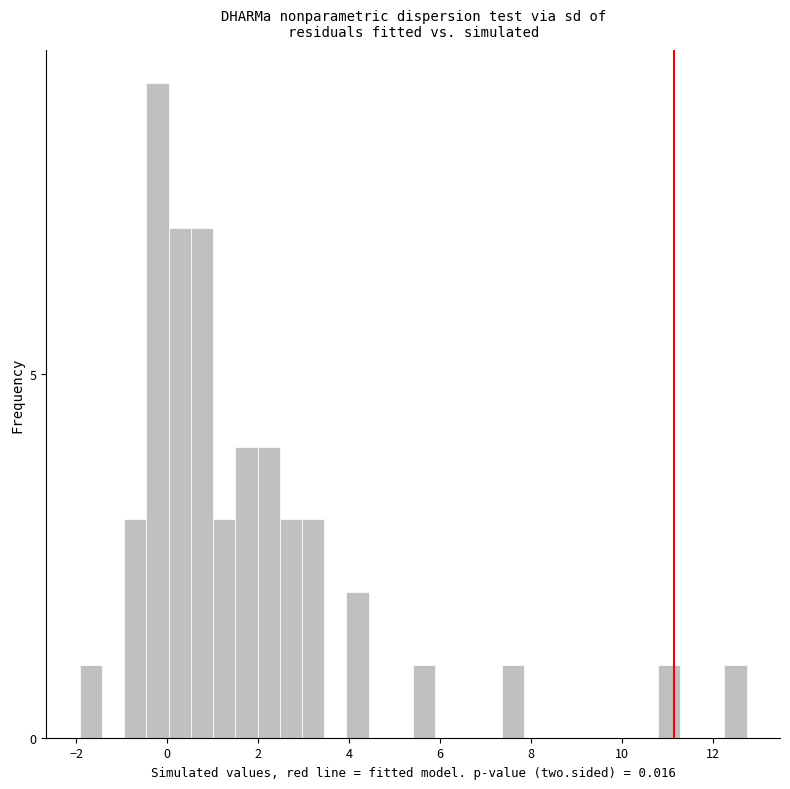

Around what value on the x-axis is the tallest bar? Give the approximate position of its centre, as read against the axis.

-0.2